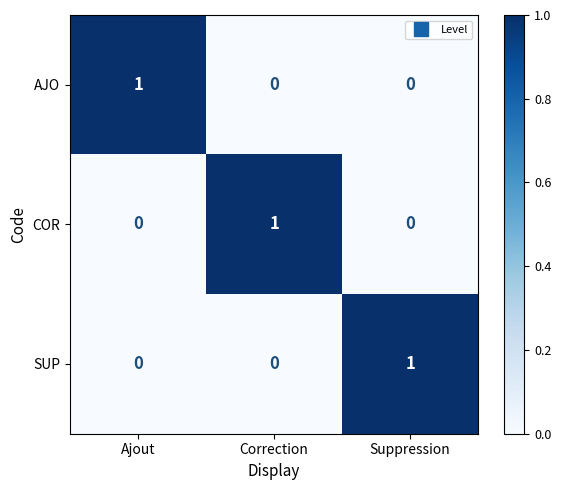

How many COR values are between 0 and 1?

3